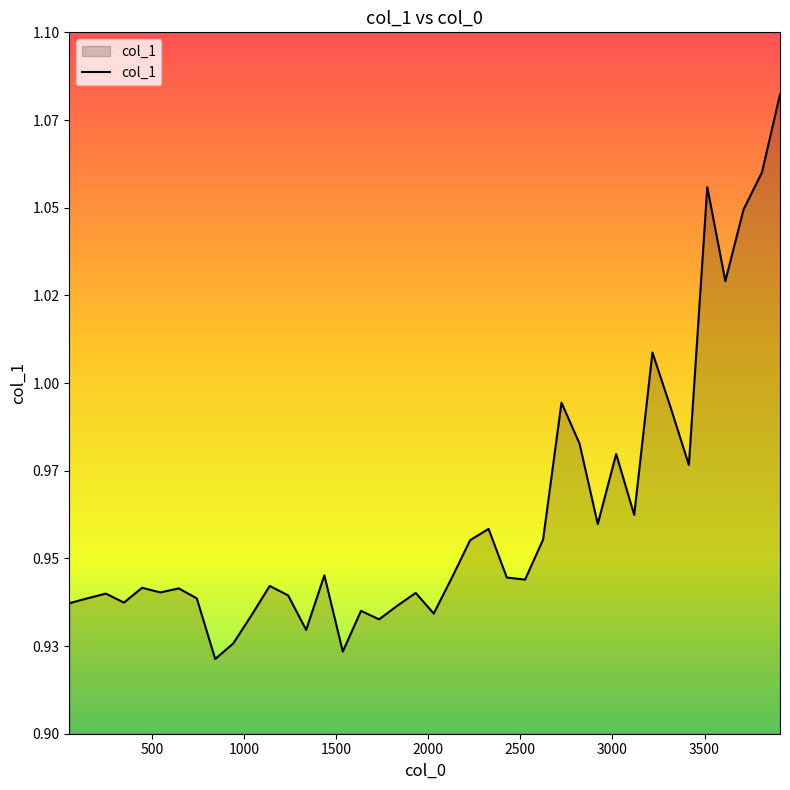

Does the chart display data point markers on the line(s)?

No